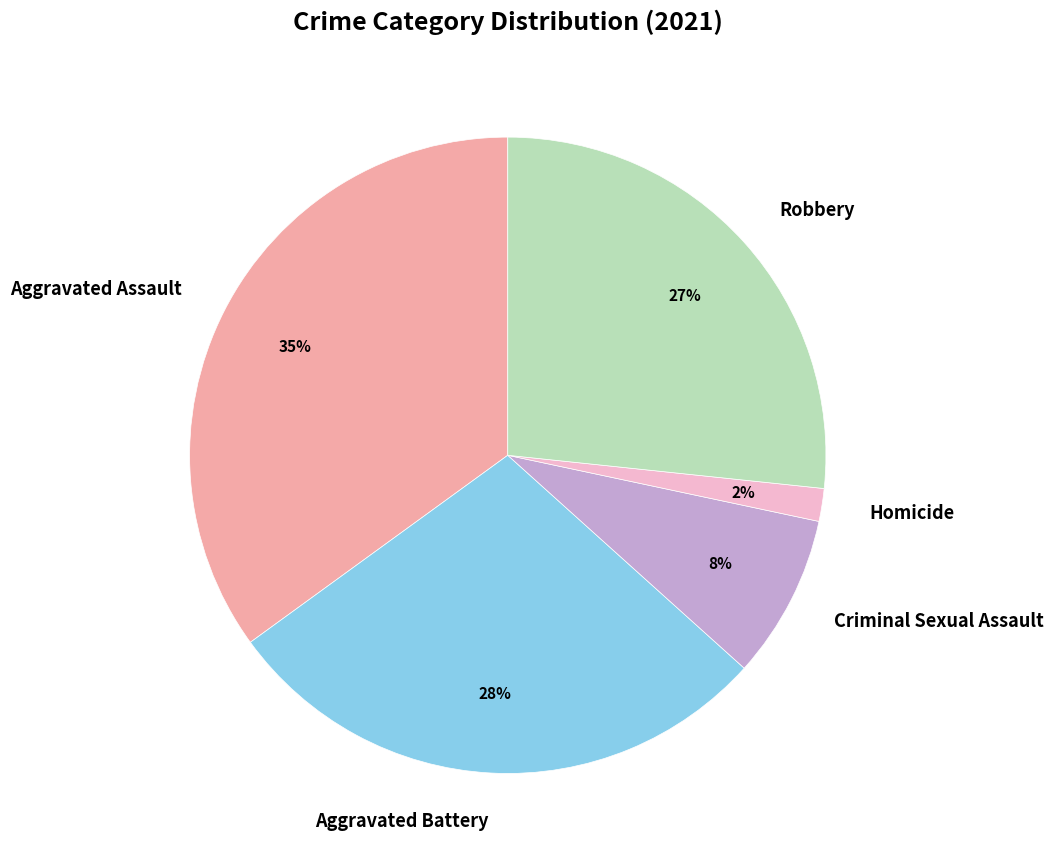

What is the ratio of the value at Aggravated Assault to the value at Aggravated Battery?

1.2